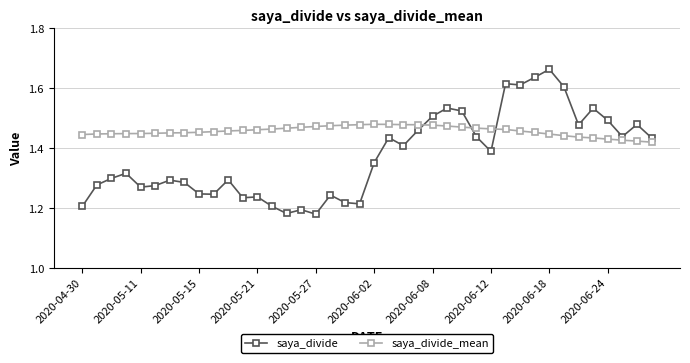

Which series has the largest total across all categories?

saya_divide_mean